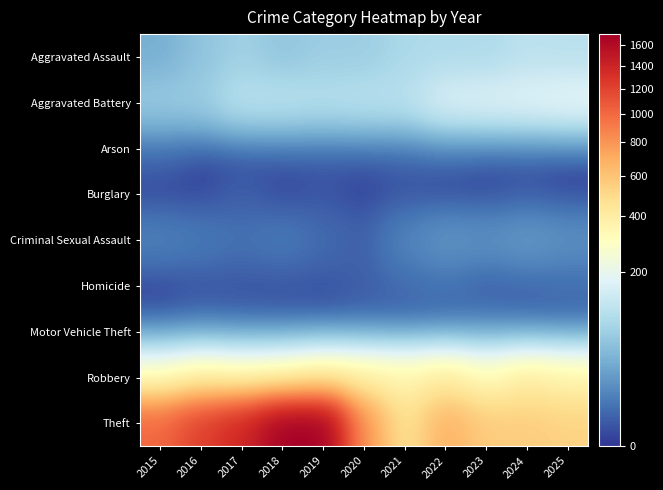

Reading left to right, what are all the values shown in this chart?

Aggravated Assault: 2015=33	2016=54	2017=73	2018=56	2019=68	2020=67	2021=86	2022=91	2023=89	2024=111	2025=106
Aggravated Battery: 2015=63	2016=66	2017=105	2018=105	2019=99	2020=105	2021=106	2022=162	2023=170	2024=177	2025=192
Arson: 2015=3	2016=0	2017=0	2018=1	2019=1	2020=1	2021=2	2022=3	2023=1	2024=1	2025=0
Burglary: 2015=0	2016=0	2017=2	2018=0	2019=1	2020=0	2021=1	2022=0	2023=0	2024=1	2025=0
Criminal Sexual Assault: 2015=9	2016=7	2017=5	2018=7	2019=4	2020=2	2021=10	2022=17	2023=15	2024=19	2025=15
Homicide: 2015=0	2016=1	2017=1	2018=1	2019=1	2020=2	2021=4	2022=5	2023=2	2024=3	2025=4
Motor Vehicle Theft: 2015=1	2016=3	2017=2	2018=1	2019=0	2020=2	2021=1	2022=2	2023=6	2024=2	2025=2
Robbery: 2015=296	2016=368	2017=326	2018=342	2019=408	2020=377	2021=353	2022=405	2023=318	2024=402	2025=355
Theft: 2015=1004	2016=1223	2017=1385	2018=1700	2019=1715	2020=794	2021=445	2022=686	2023=558	2024=555	2025=531